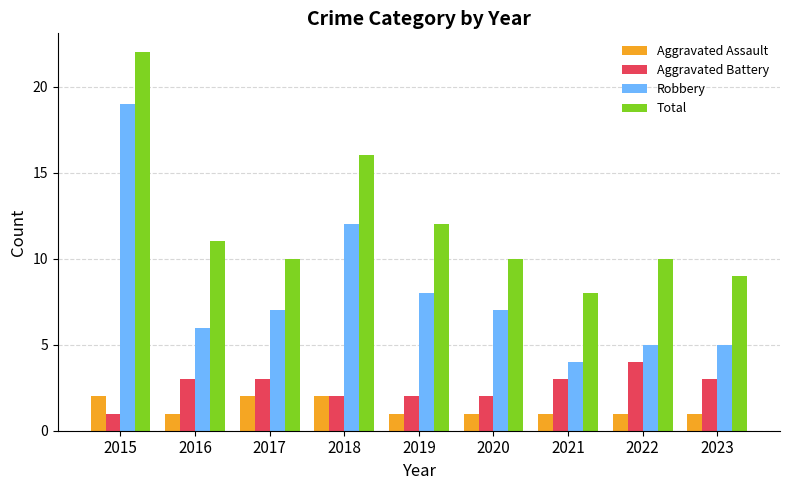

What is the sum of all Total values?

108